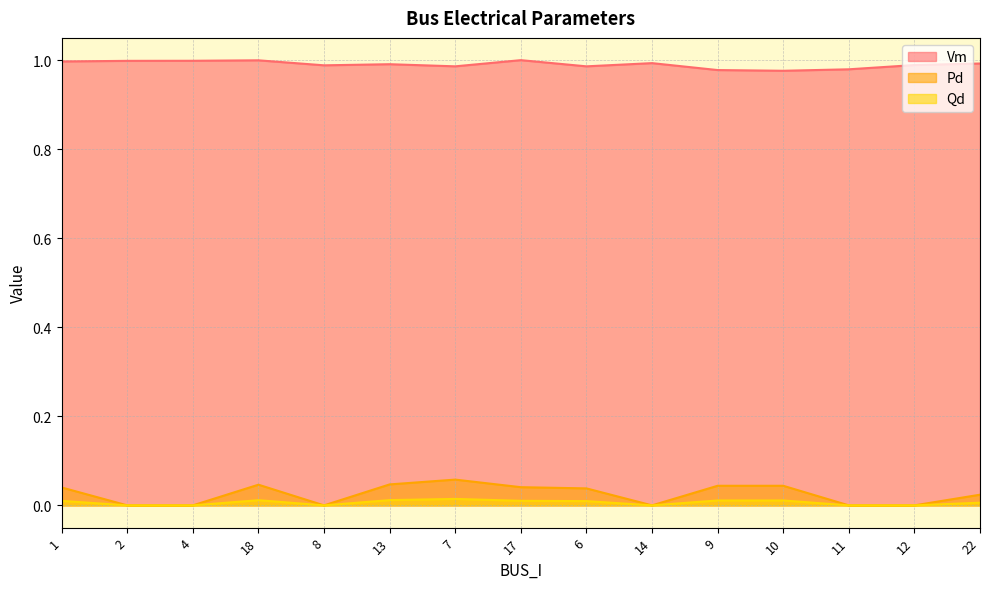

Rank the series at 13 from highest to lowest value.

Vm, Pd, Qd